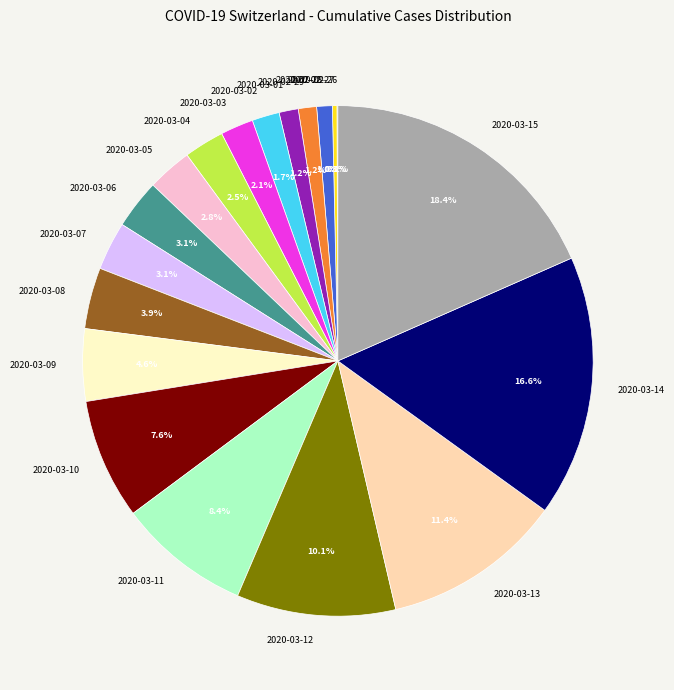

Is there any slice that represents more than half of the pie?

No